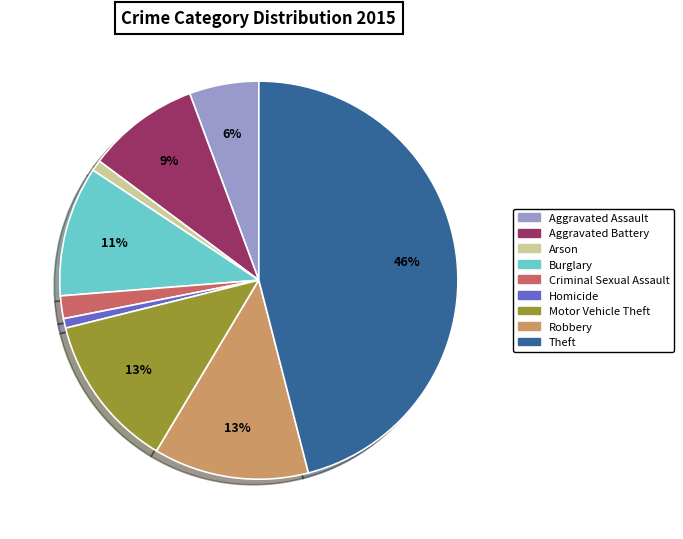

How many segments does this pie chart have?

9